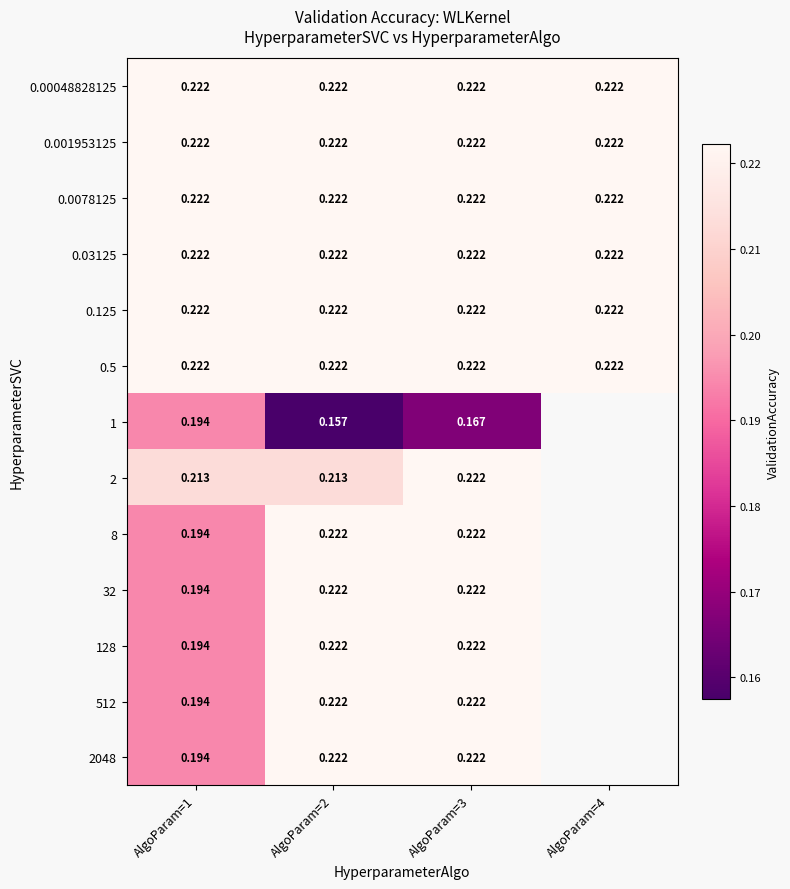

Is it true that 128 equals 0.4 at AlgoParam=3?

False